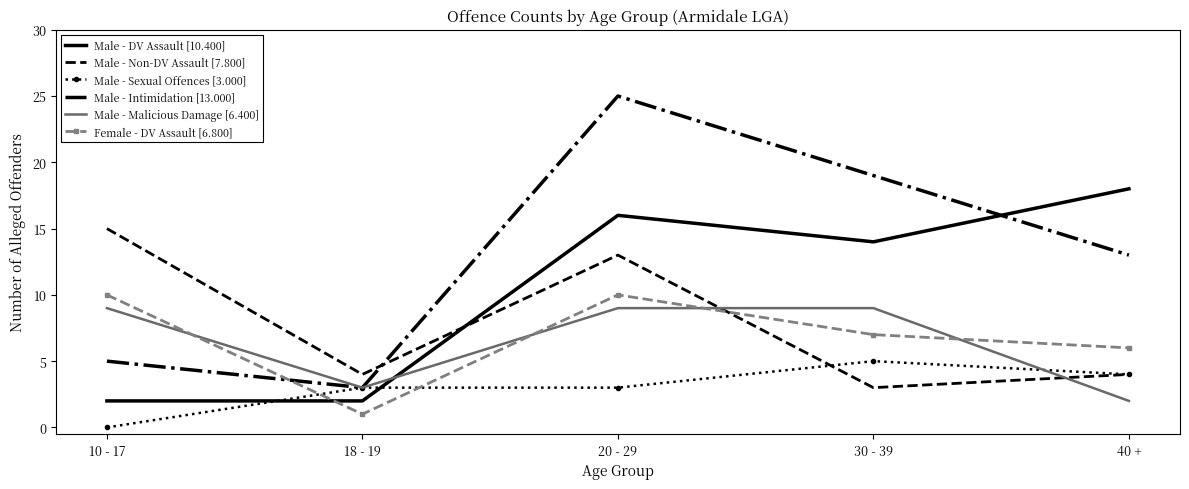

How many intersections are there between Male - DV Assault [10.400] and Male - Sexual Offences [3.000]?

2